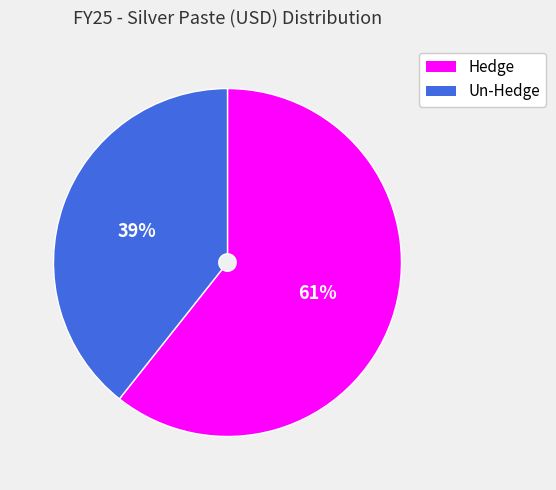

Rank the categories by value from highest to lowest.

Hedge, Un-Hedge